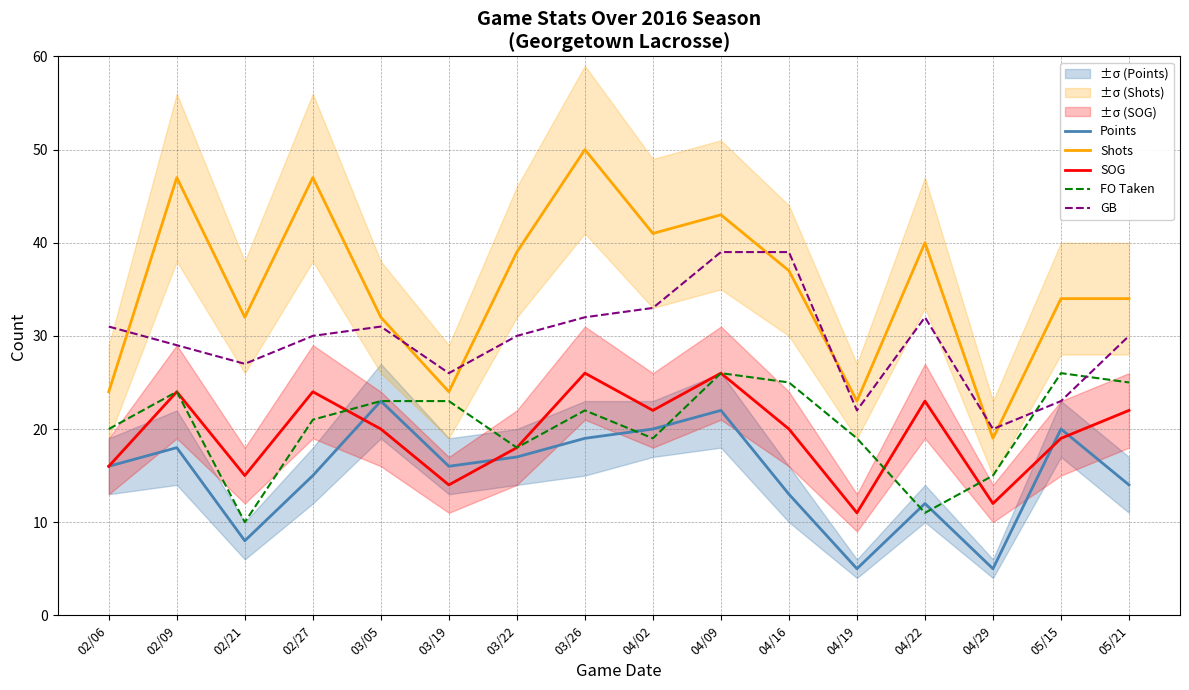

What is the value of the GB point at the 3rd from the left?

27